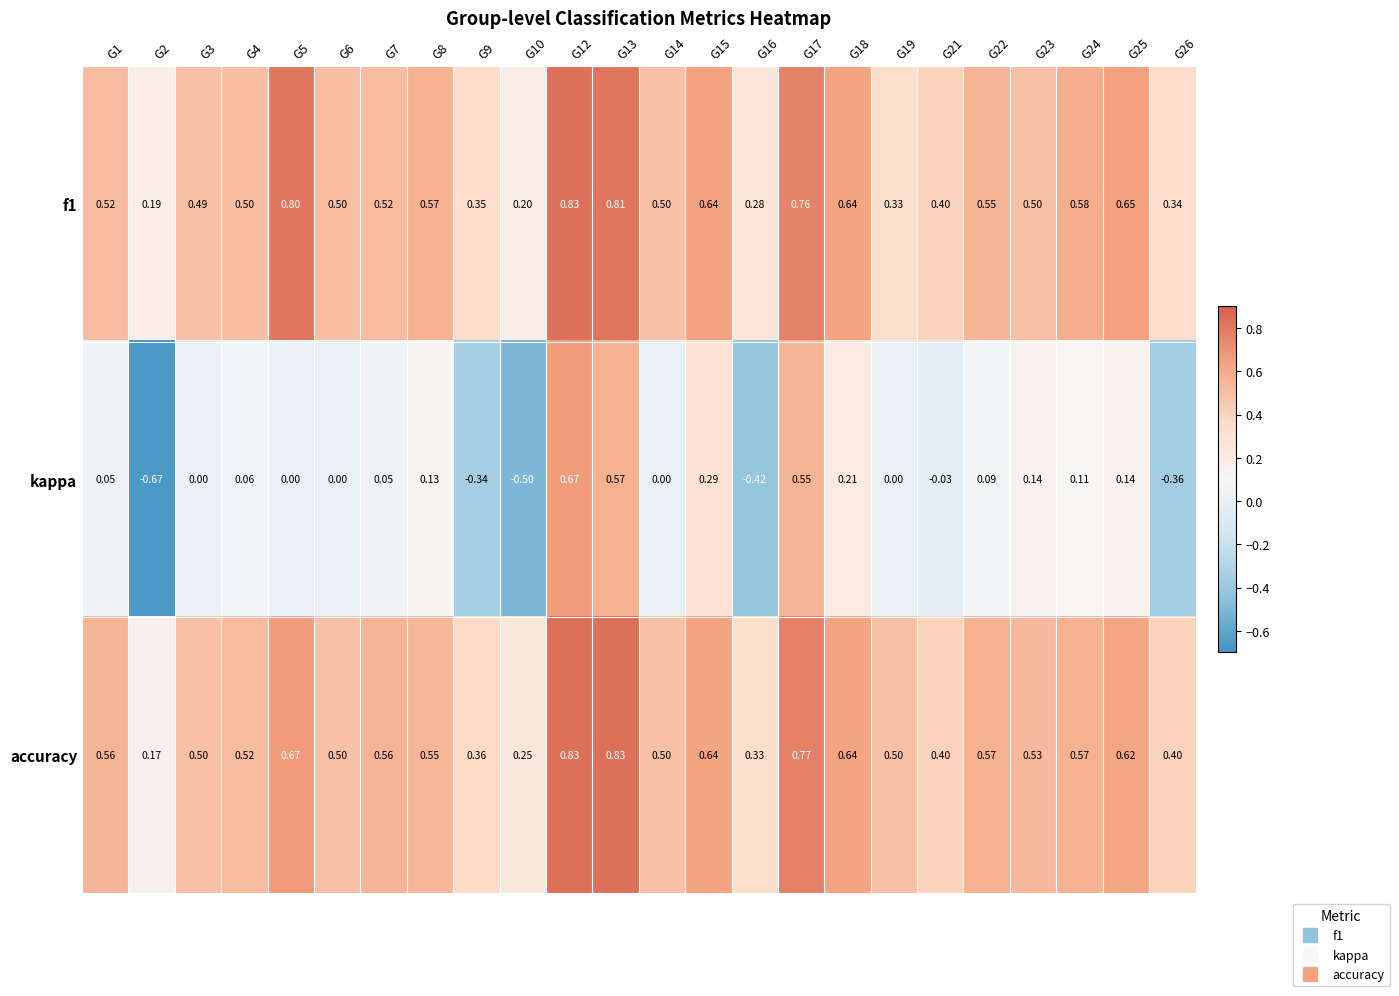

Which series changed the most between G1 and G23?

kappa